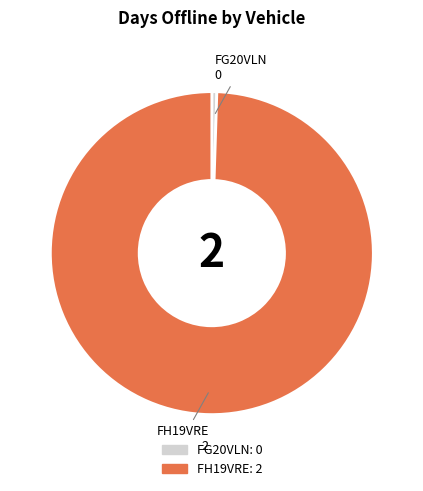

Does any single category account for the majority?

Yes